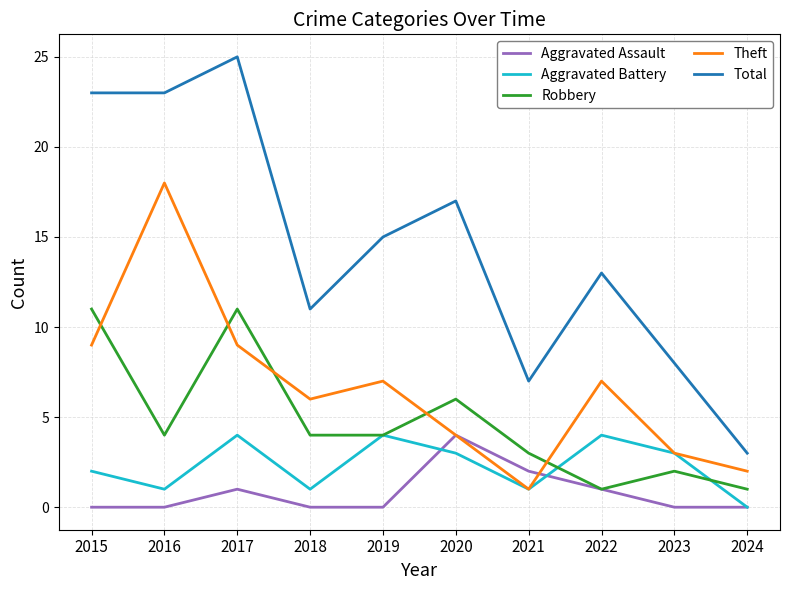

Read the Robbery value at 2021.

3